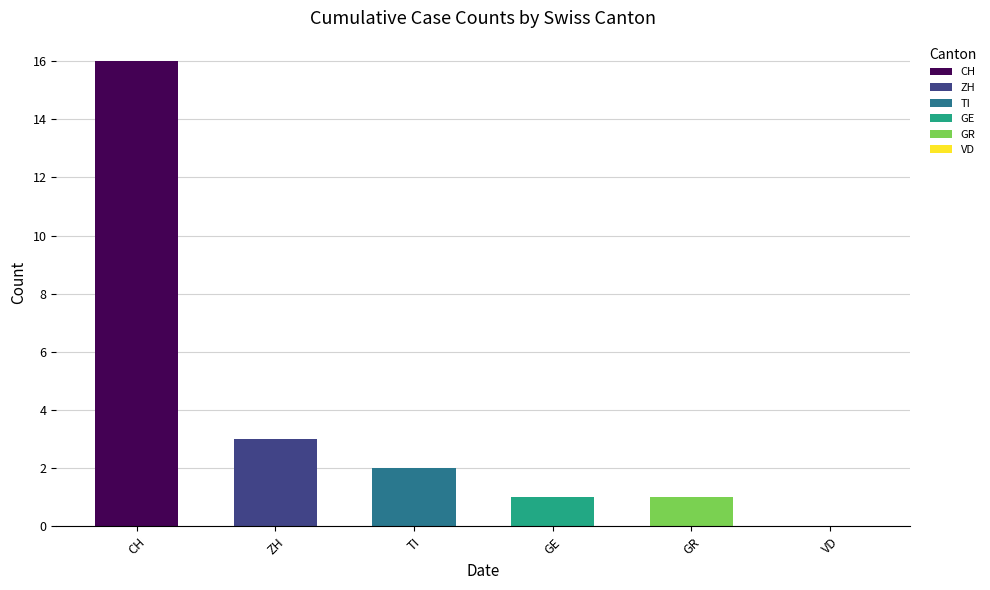

What are all the series names shown in the legend?

CH, ZH, VD, GE, TI, GR